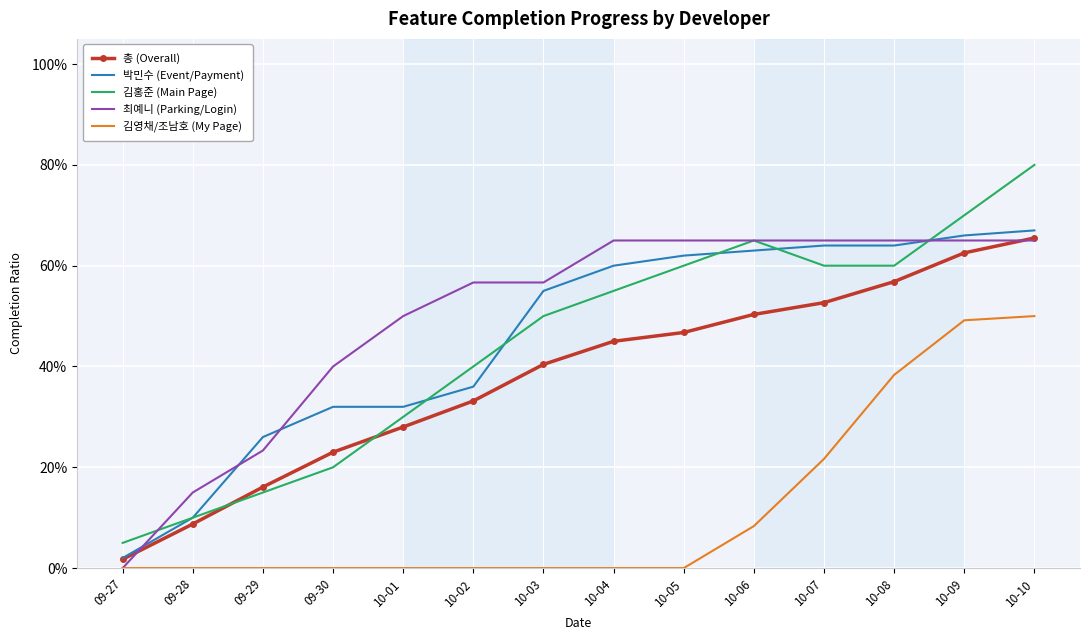

What is the difference between the second highest and second lowest values in the 김영채/조남호 (My Page) series?

0.5